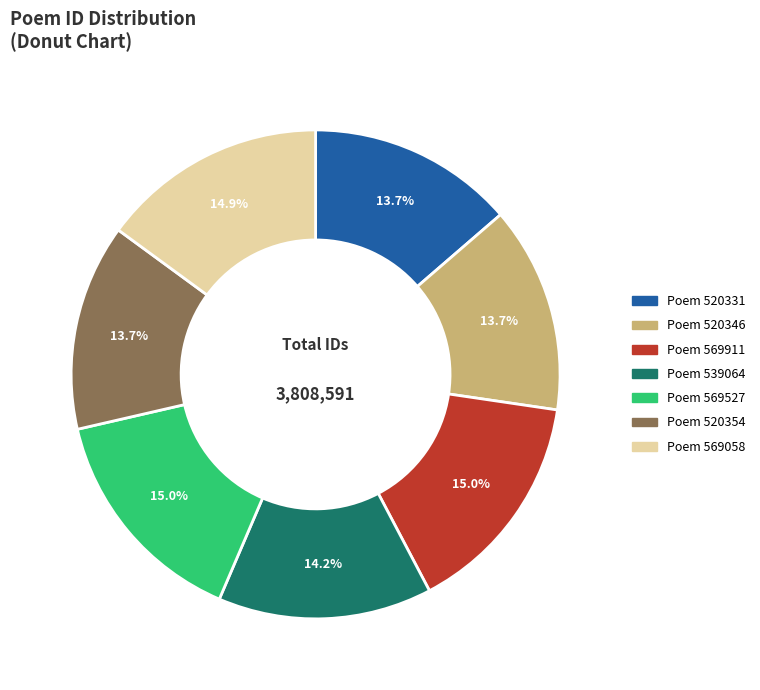

Approximately how many times larger is the value at Poem 520331 compared to Poem 520346?

1.0